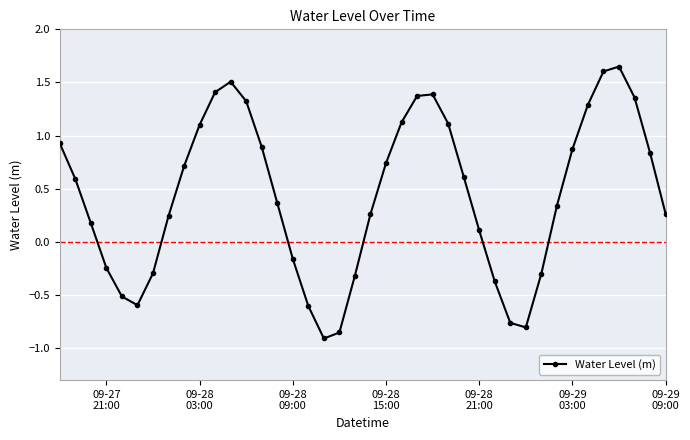

How many values exceed 0?

27